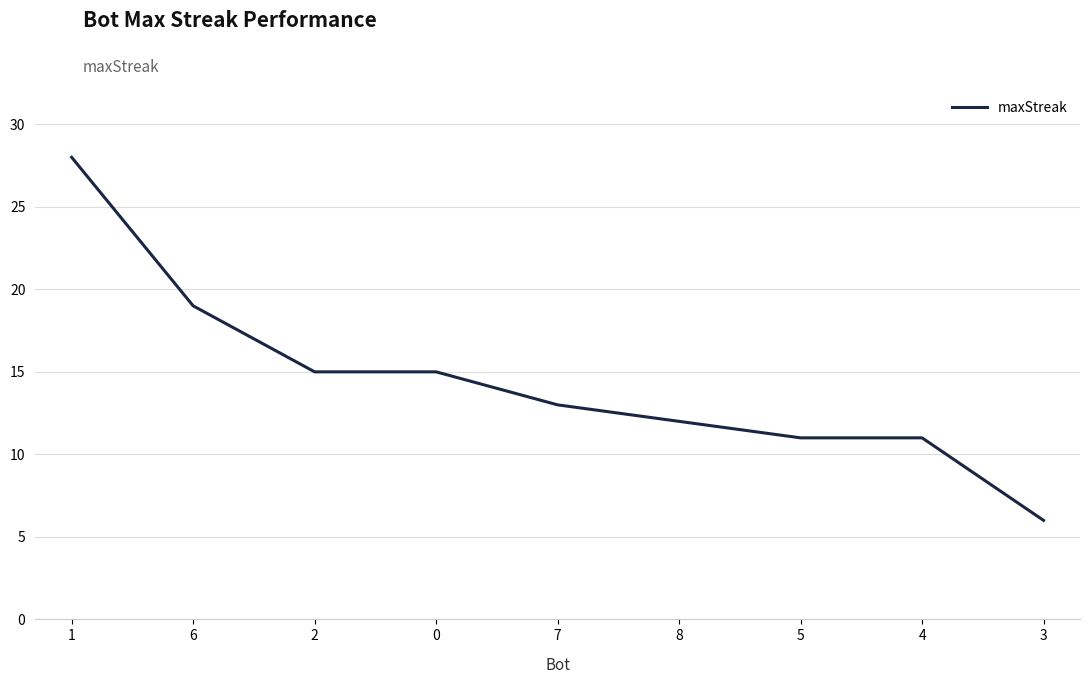

The chart shows a value of 2 at 5. True or false?

False